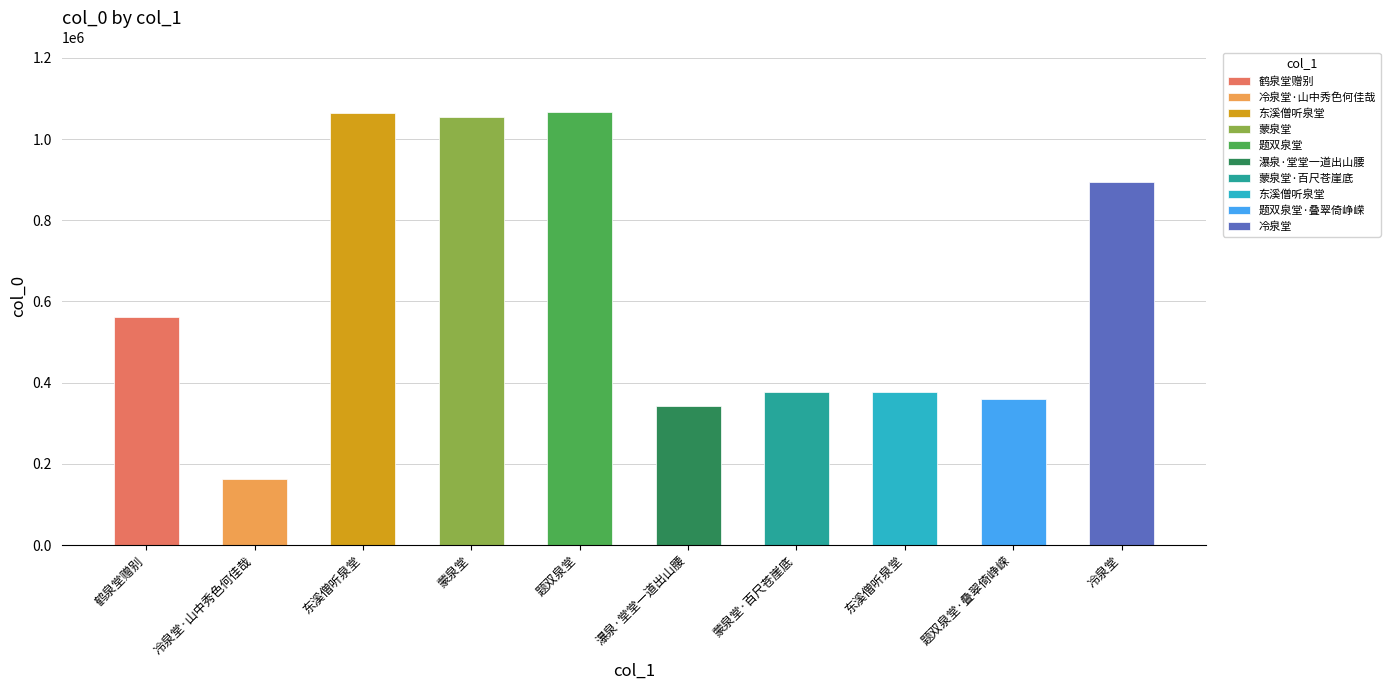

Count the number of data series in this chart.

1